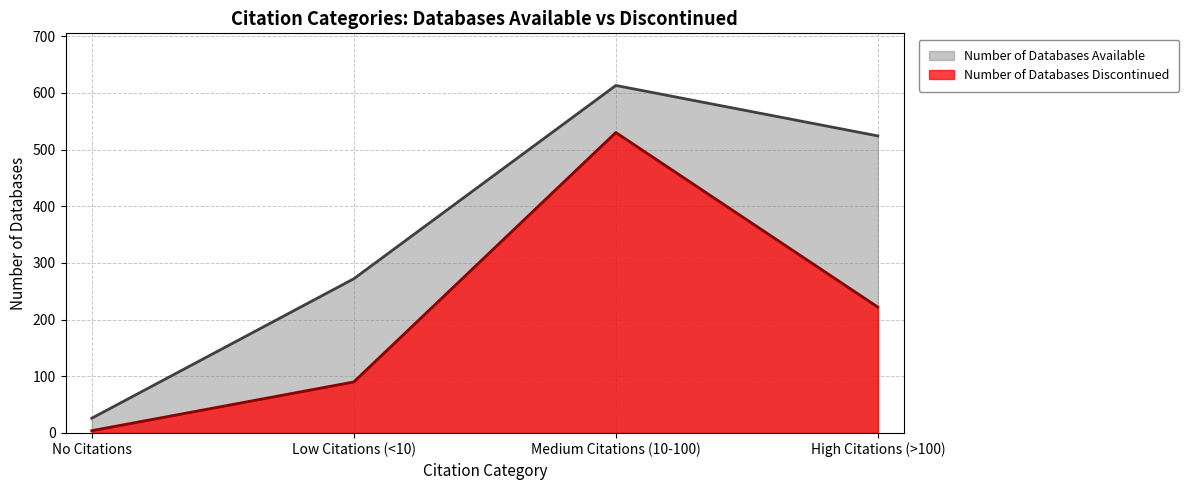

What are all the series names shown in the legend?

Number of Databases Available, Number of Databases Discontinued